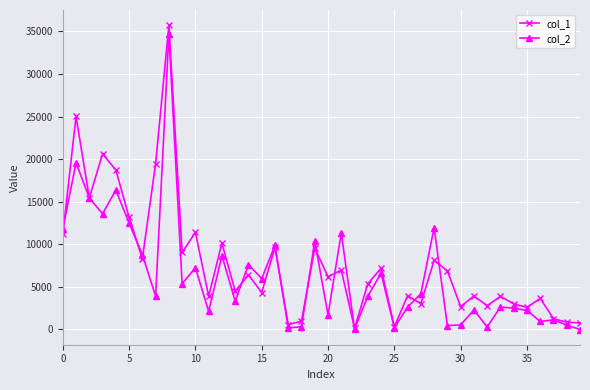

What is the value of the col_2 point at the 9th from the left?

34683.6